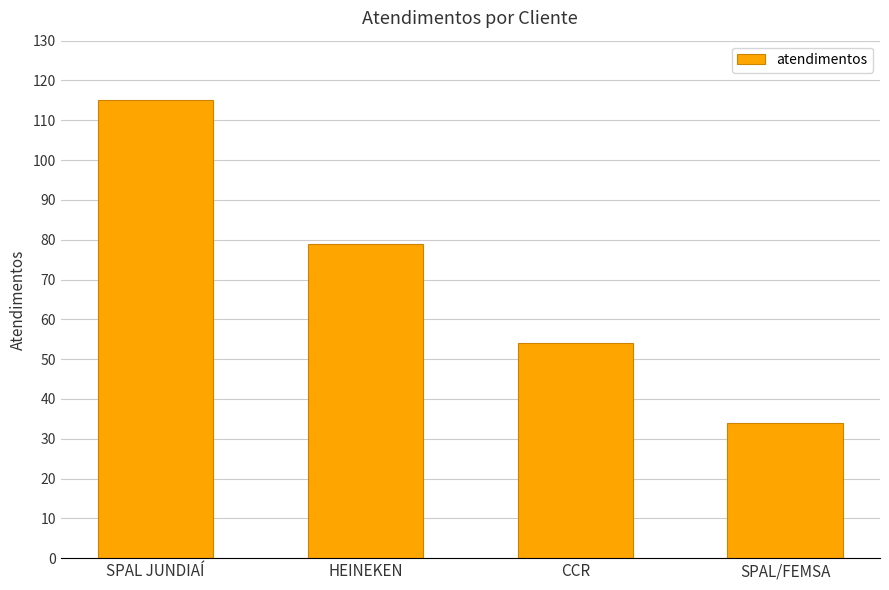

Rank the categories by value from lowest to highest.

SPAL/FEMSA, CCR, HEINEKEN, SPAL JUNDIAÍ